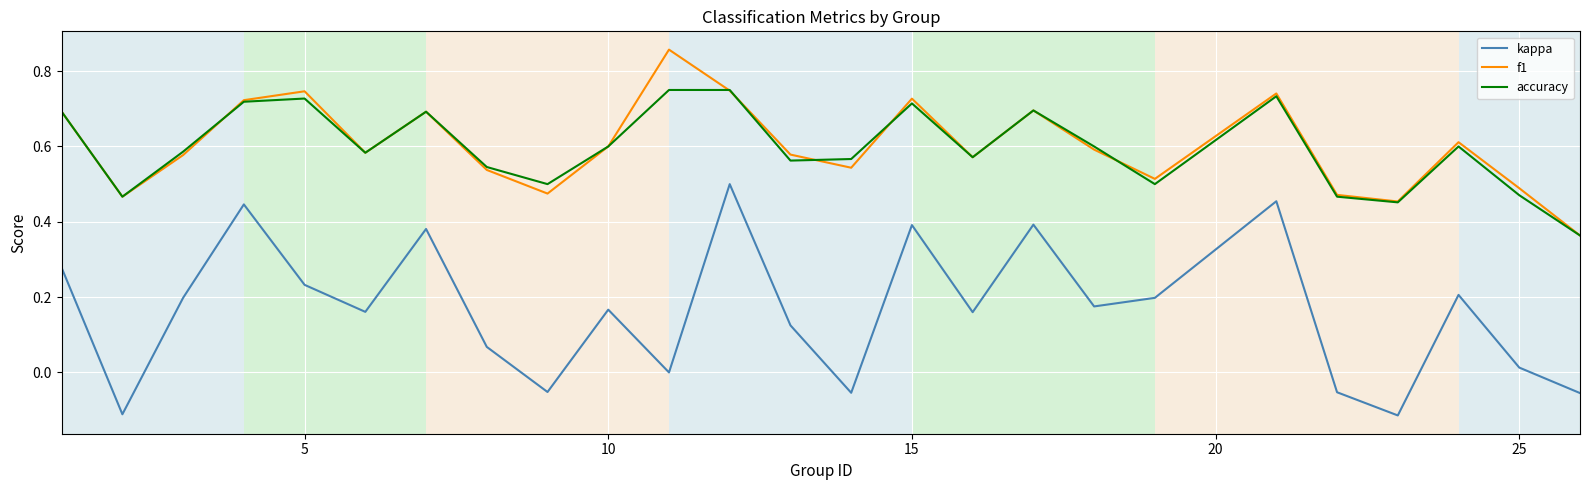

Rank the series by their maximum value, from lowest to highest.

kappa, accuracy, f1